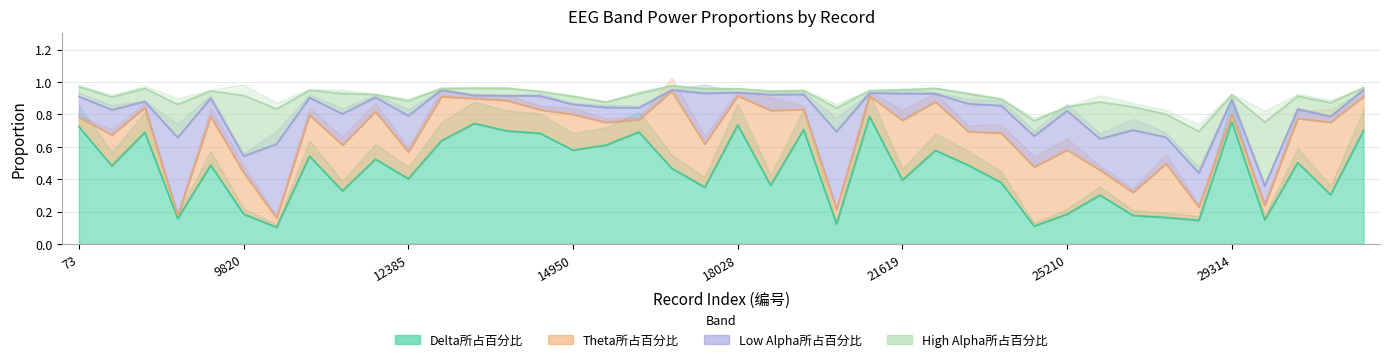

At which label does Theta所占百分比 reach its minimum?

4690